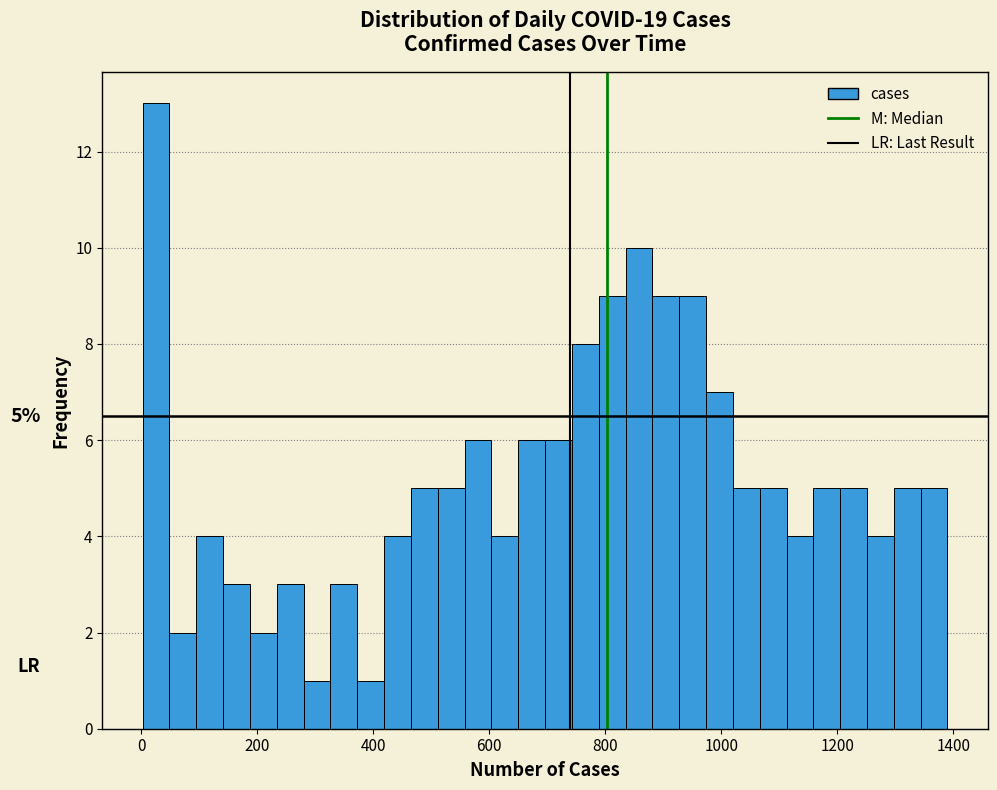

Around what value on the x-axis is the tallest bar? Give the approximate position of its centre, as read against the axis.

20